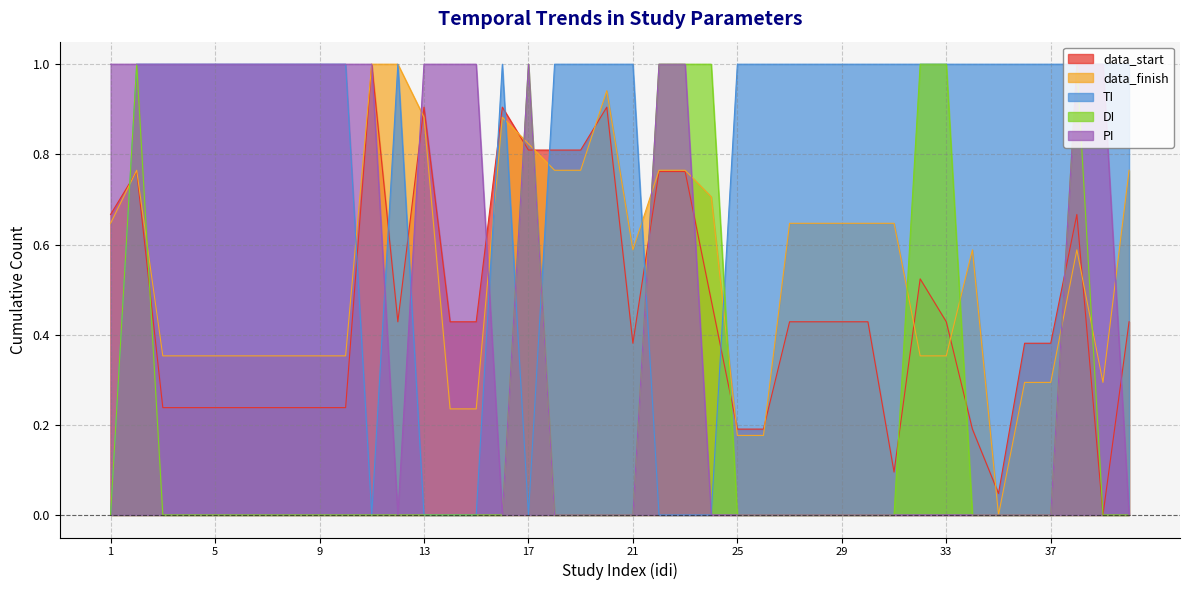

List the labels in order of TI value, smallest first.

1, 11, 13, 14, 15, 17, 22, 23, 24, 2, 3, 4, 5, 6, 7, 8, 9, 10, 12, 16, 18, 19, 20, 21, 25, 26, 27, 28, 29, 30, 31, 32, 33, 34, 35, 36, 37, 38, 39, 40